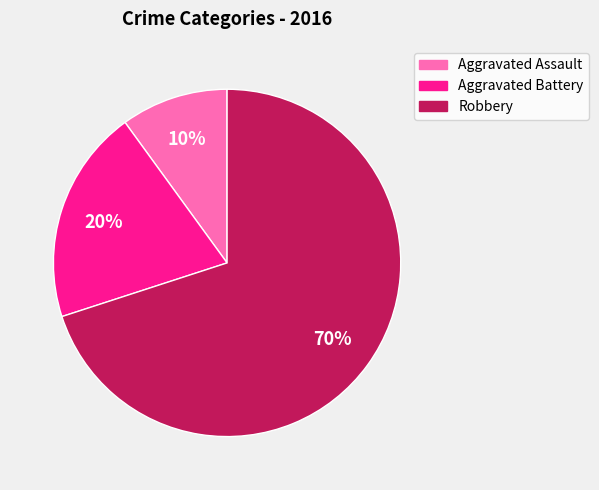

To the nearest percent, what is the combined percentage of Robbery and Aggravated Assault?

80%